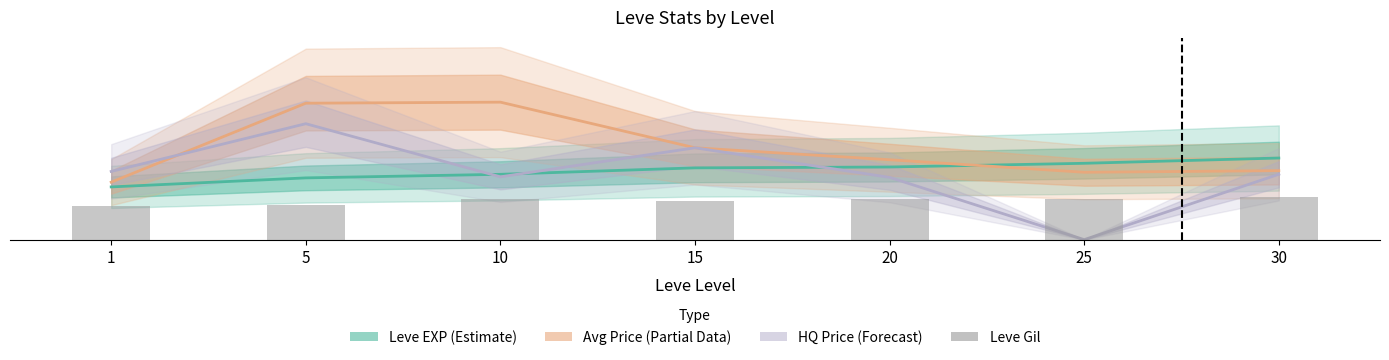

At which label does currentAveragePrice first exceed 11?

5